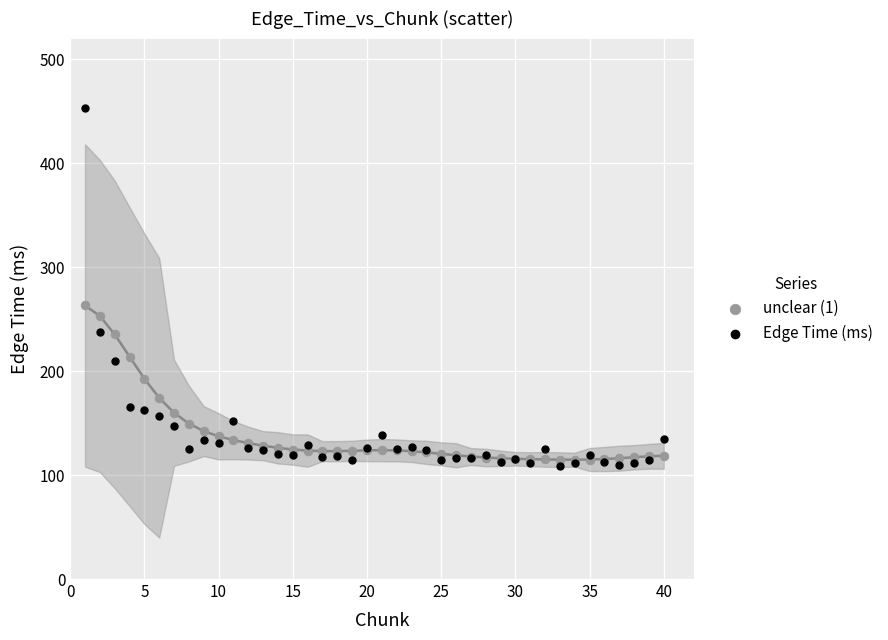

Which series contains the lowest Y value?

Edge Time (ms)